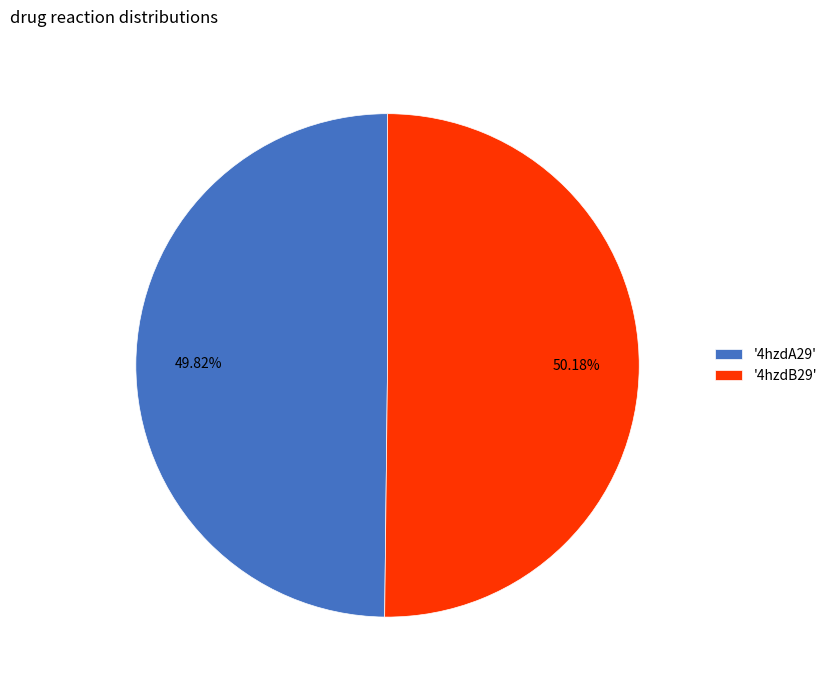

Approximately how many times larger is the value at '4hzdA29' compared to '4hzdB29'?

1.0